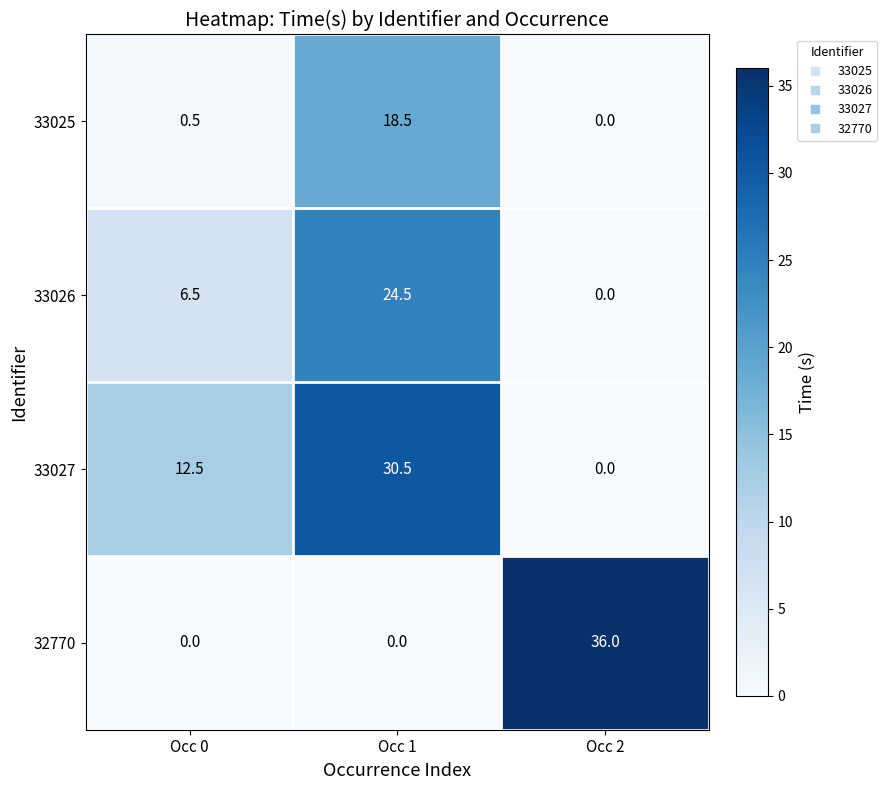

What is the average value of the 33025 series?

6.3